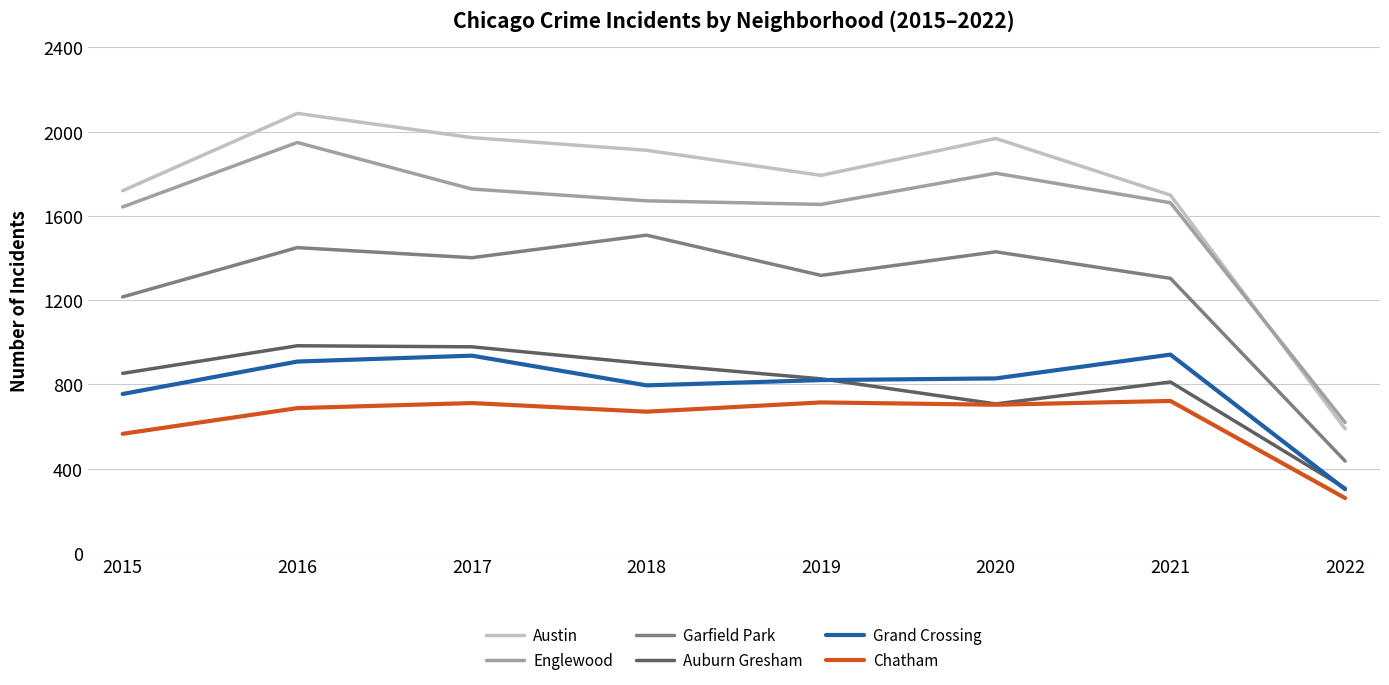

What is the difference between the Chatham values at 2020 and 2021?

18